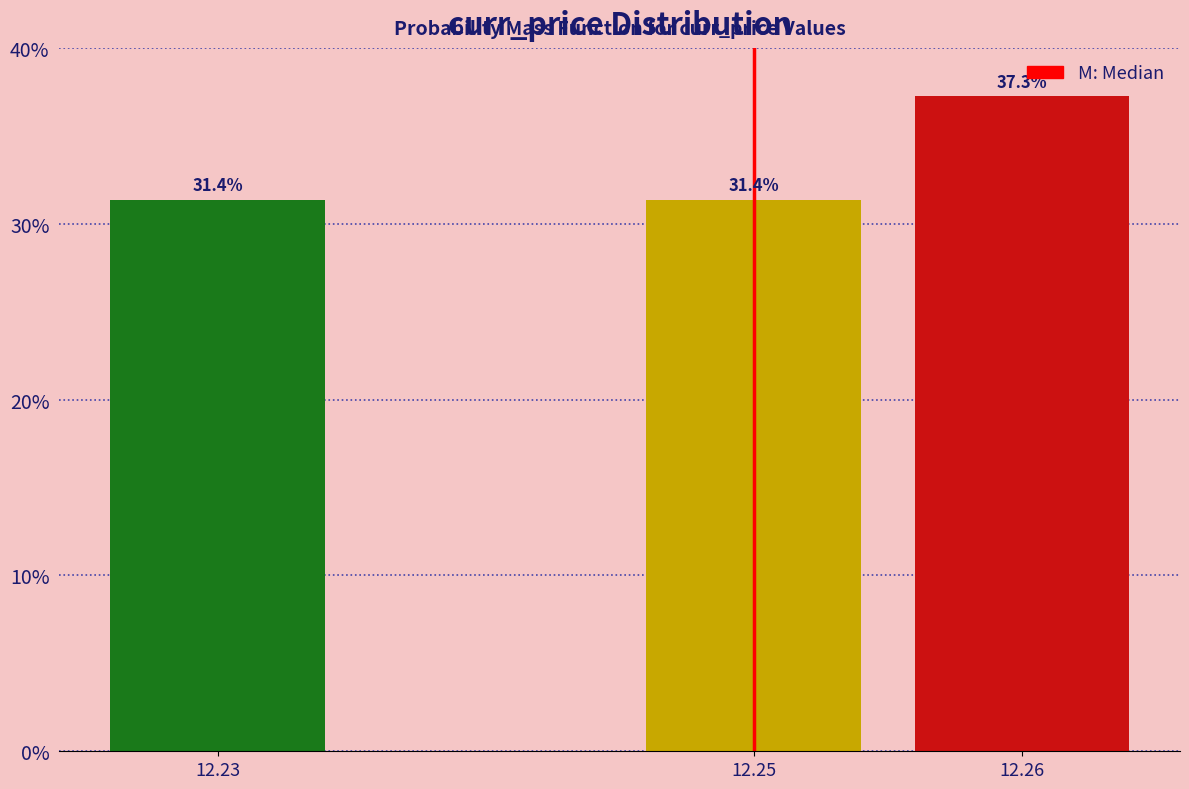

Reading left to right, extract all data points from this chart.

31.4	31.4	37.3